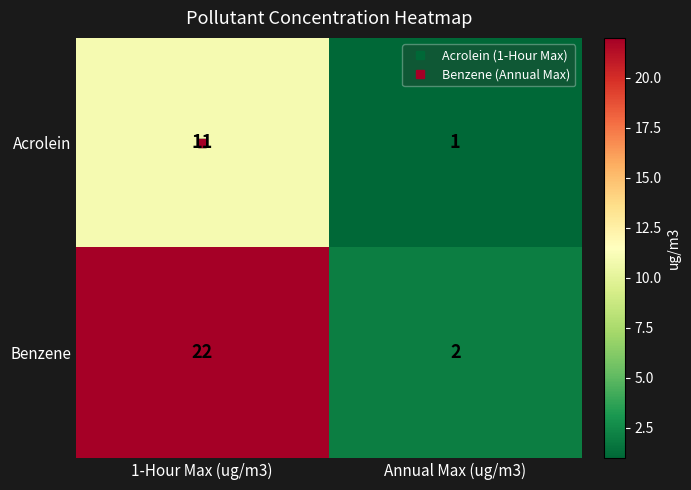

What is the sum of the Benzene values at 1-Hour Max (ug/m3) and Annual Max (ug/m3)?

24